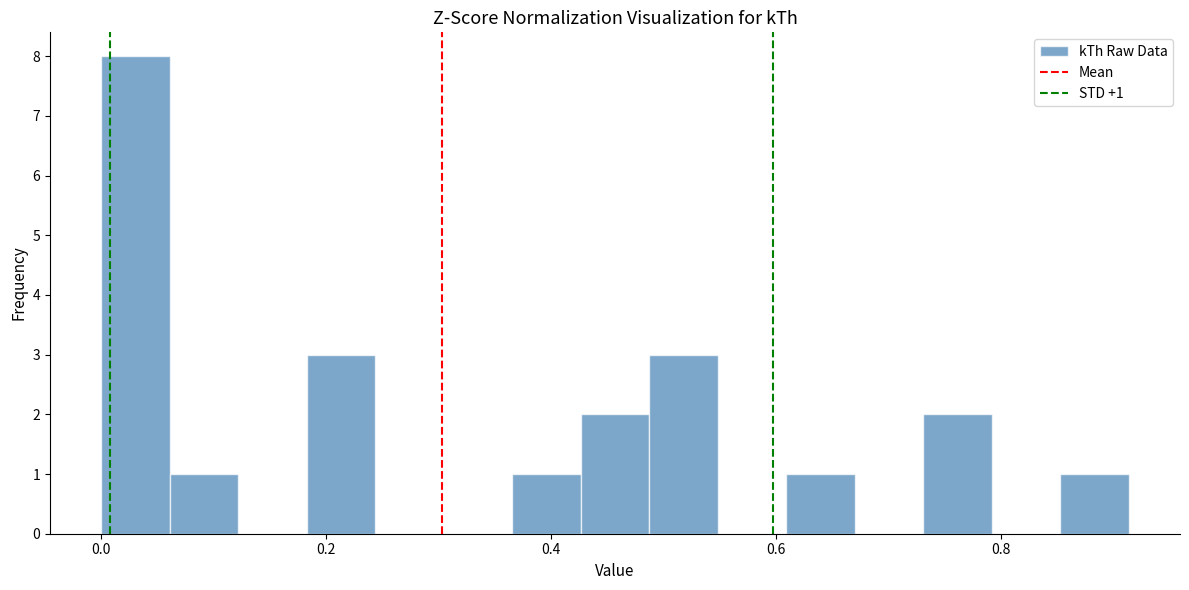

Around what value on the x-axis is the tallest bar? Give the approximate position of its centre, as read against the axis.

0.04